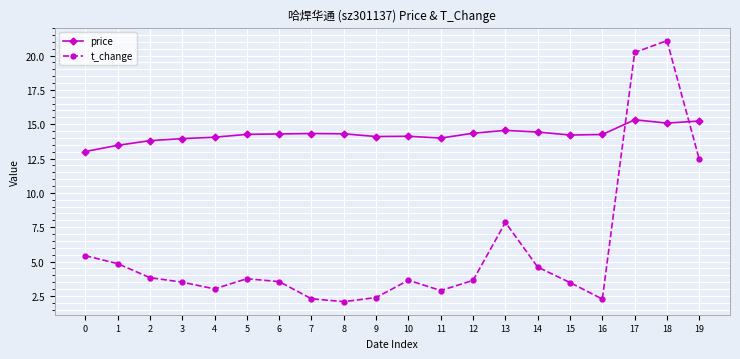

Which series has the widest spread of values?

t_change